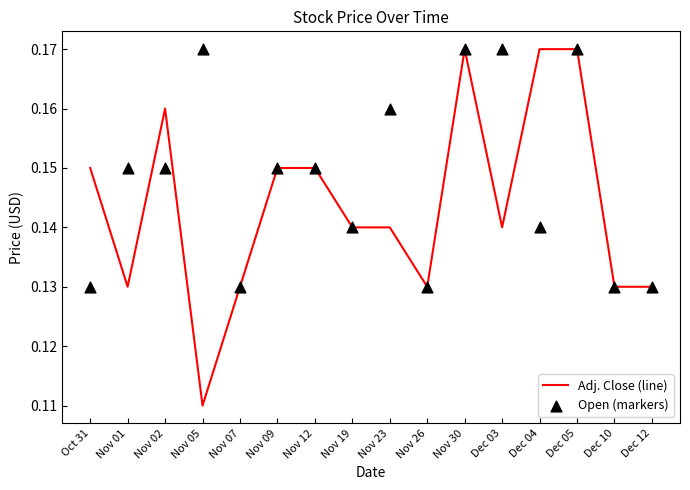

What are all the series names shown in the legend?

Adj. Close (line), Open (markers)